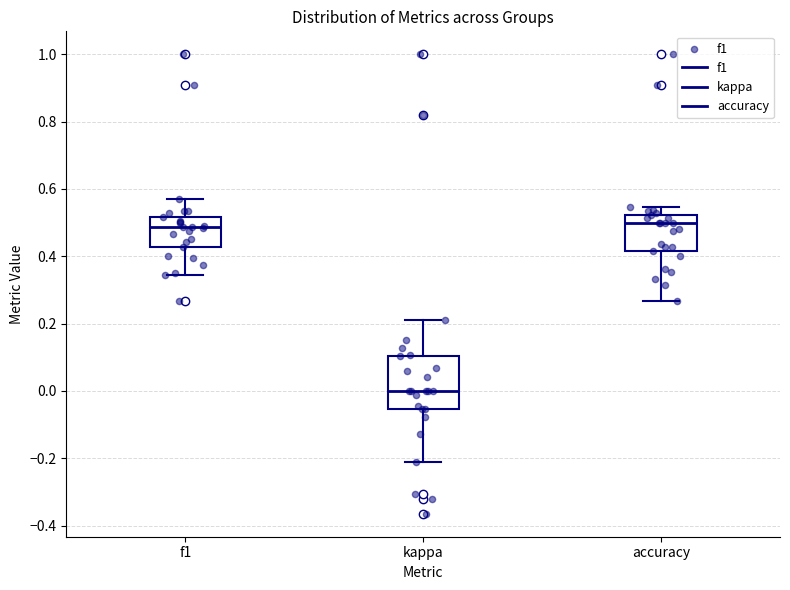

Reading left to right, read every box against the y-axis: the position of its median line, the range the box covers, and the ends of its whiskers. The values are not printed on the chart, so give them approximately, as read against the axis.

f1: median 0.48, box 0.42 to 0.52, whiskers 0.34 to 0.56
kappa: median 0.00, box -0.06 to 0.10, whiskers -0.22 to 0.22
accuracy: median 0.50, box 0.42 to 0.52, whiskers 0.26 to 0.54